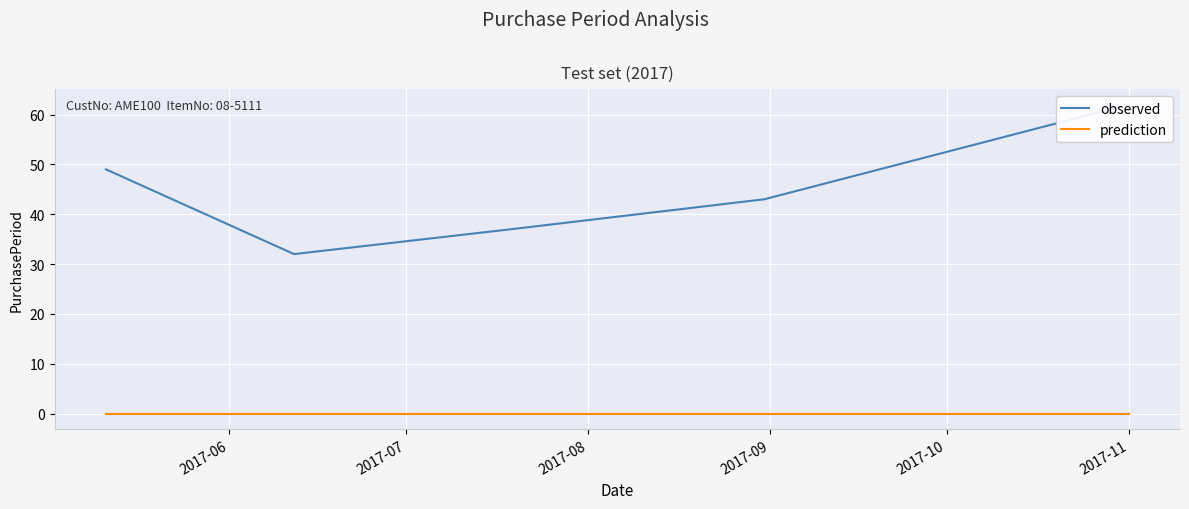

List the series in order of their overall mean, highest first.

observed, prediction